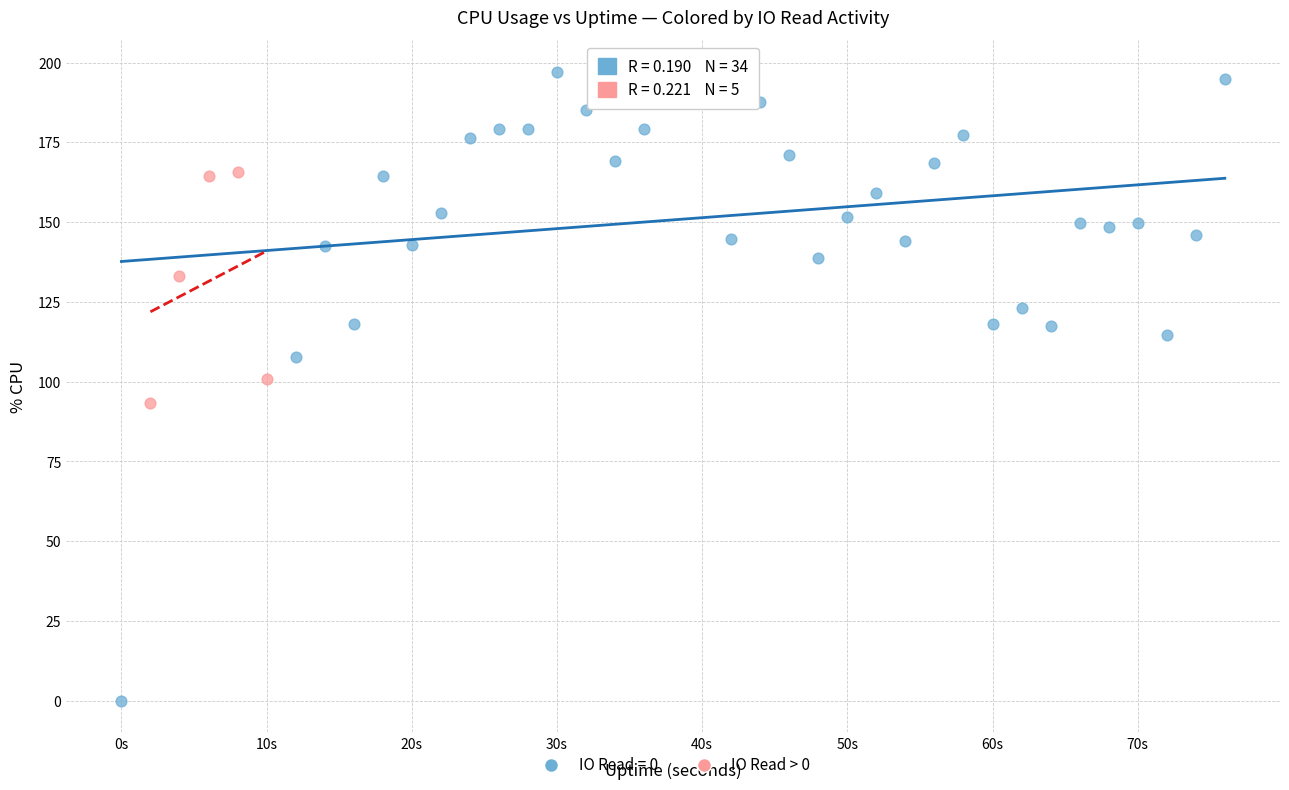

Which series contains the lowest Y value?

IO Read = 0